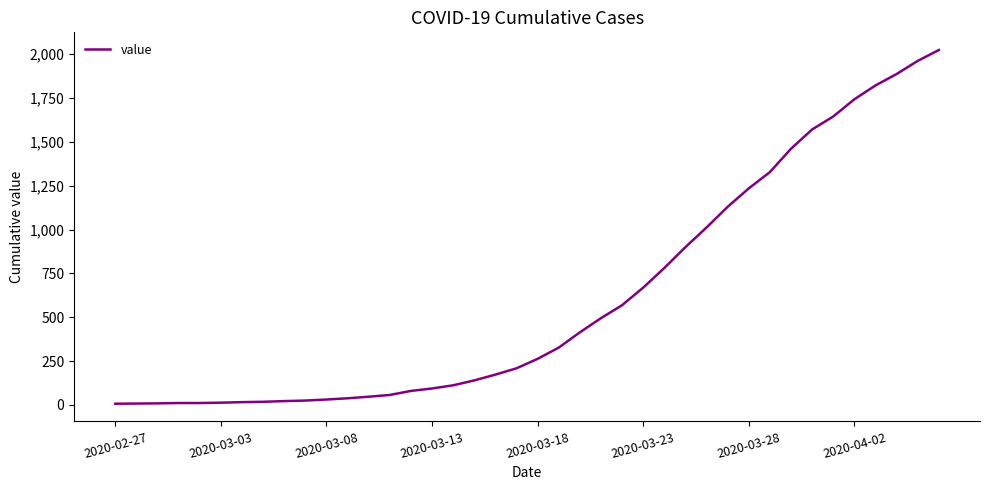

What is the maximum value shown in the chart?

2024